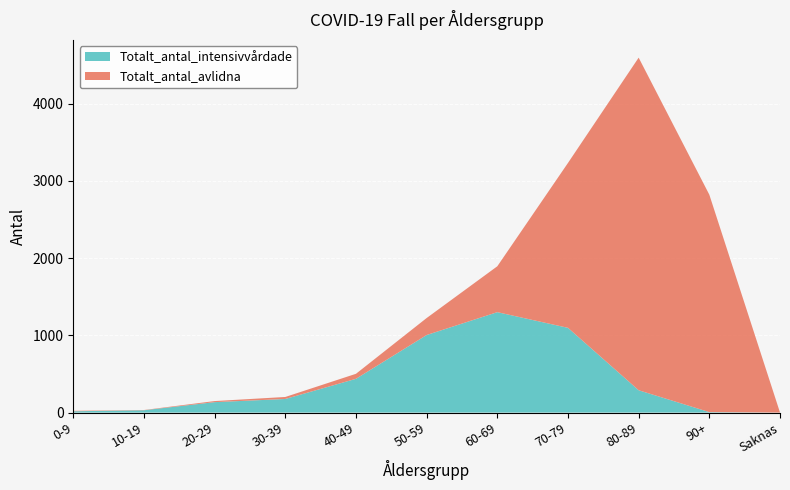

Reading left to right, transcribe all the data shown in this chart.

Totalt_antal_intensivvårdade: 0-9=17	10-19=30	20-29=135	30-39=176	40-49=437	50-59=1004	60-69=1300	70-79=1097	80-89=289	90+=6	Saknas=0
Totalt_antal_avlidna: 0-9=6	10-19=3	20-29=14	30-39=26	40-49=65	50-59=220	60-69=594	70-79=2135	80-89=4306	90+=2815	Saknas=1